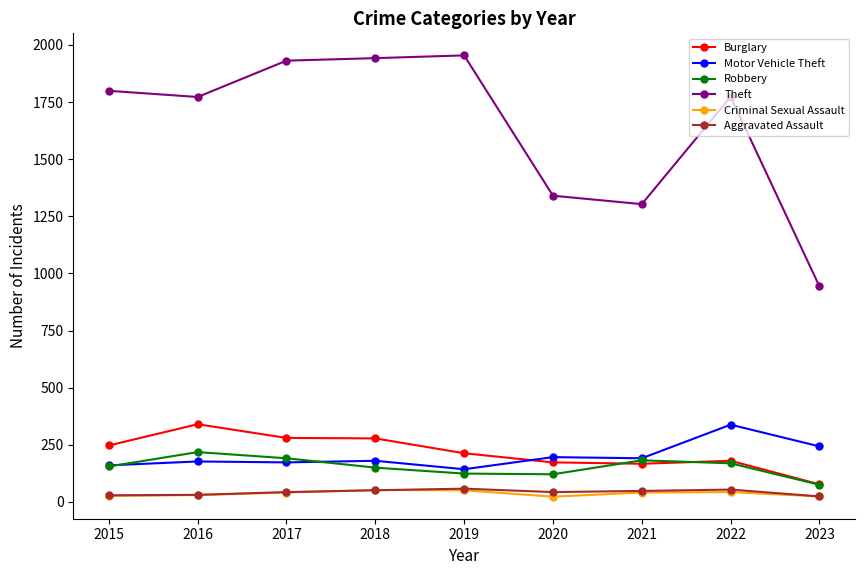

What value does the Robbery series have at 2021, to the nearest 10?

180